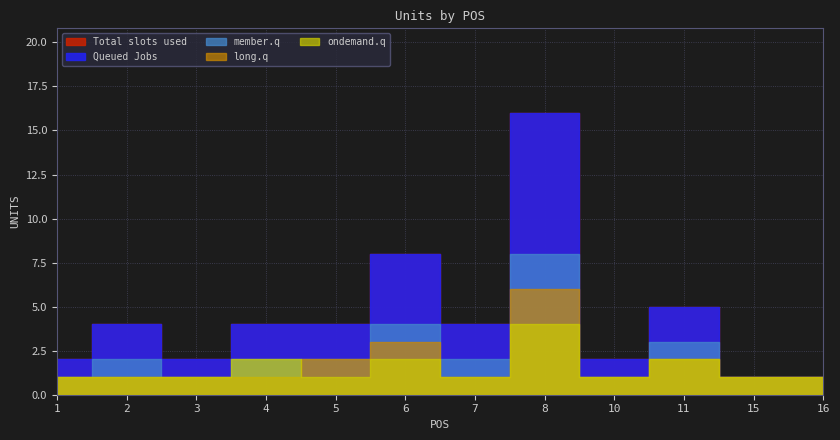

How many interior local peaks does the Queued Jobs series have?

4